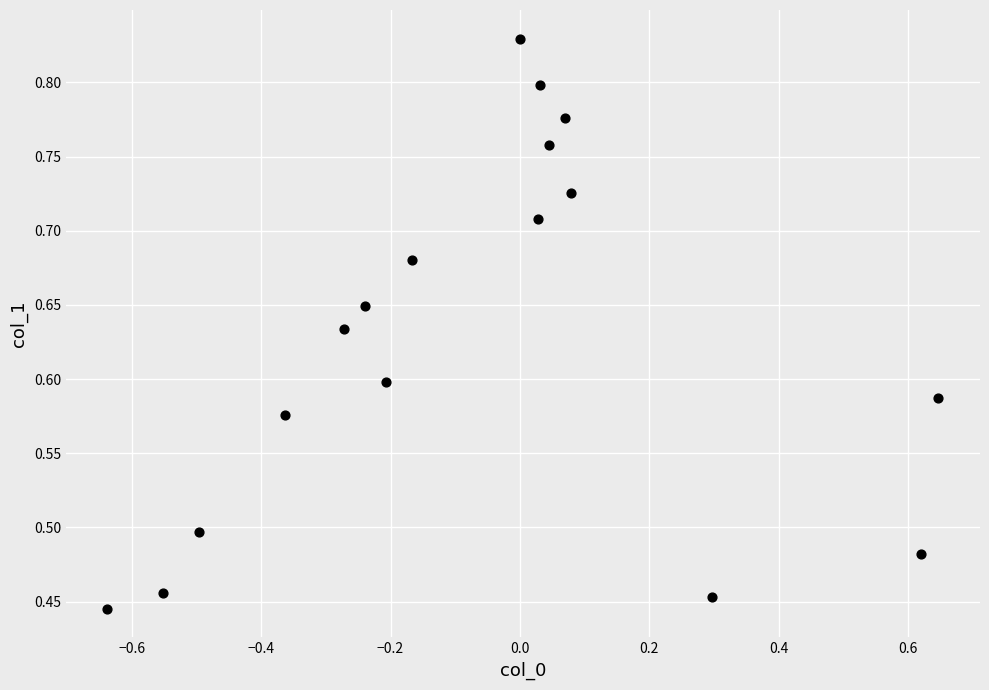

What is the range of X values (max minus min)?

1.3